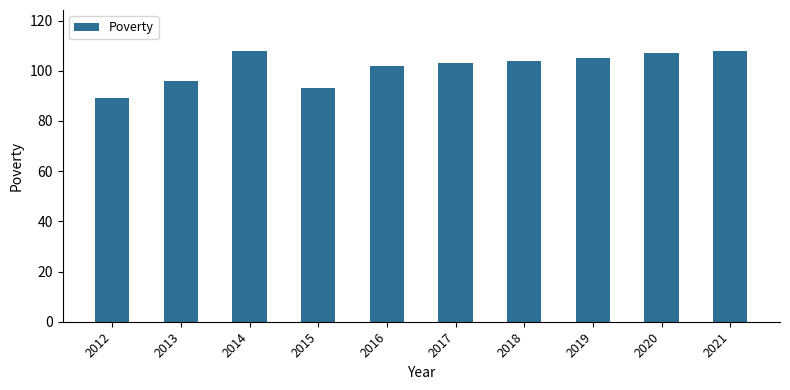

How many distinct data groups are displayed?

1